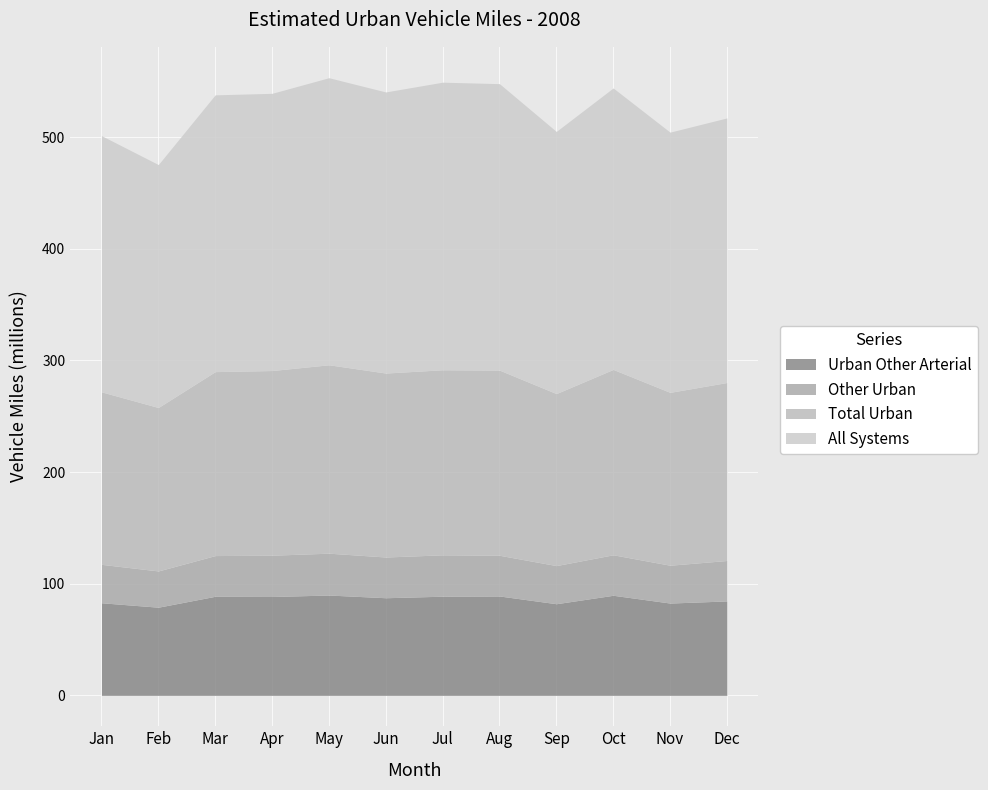

Which category has the highest value in the Total Urban series?

May